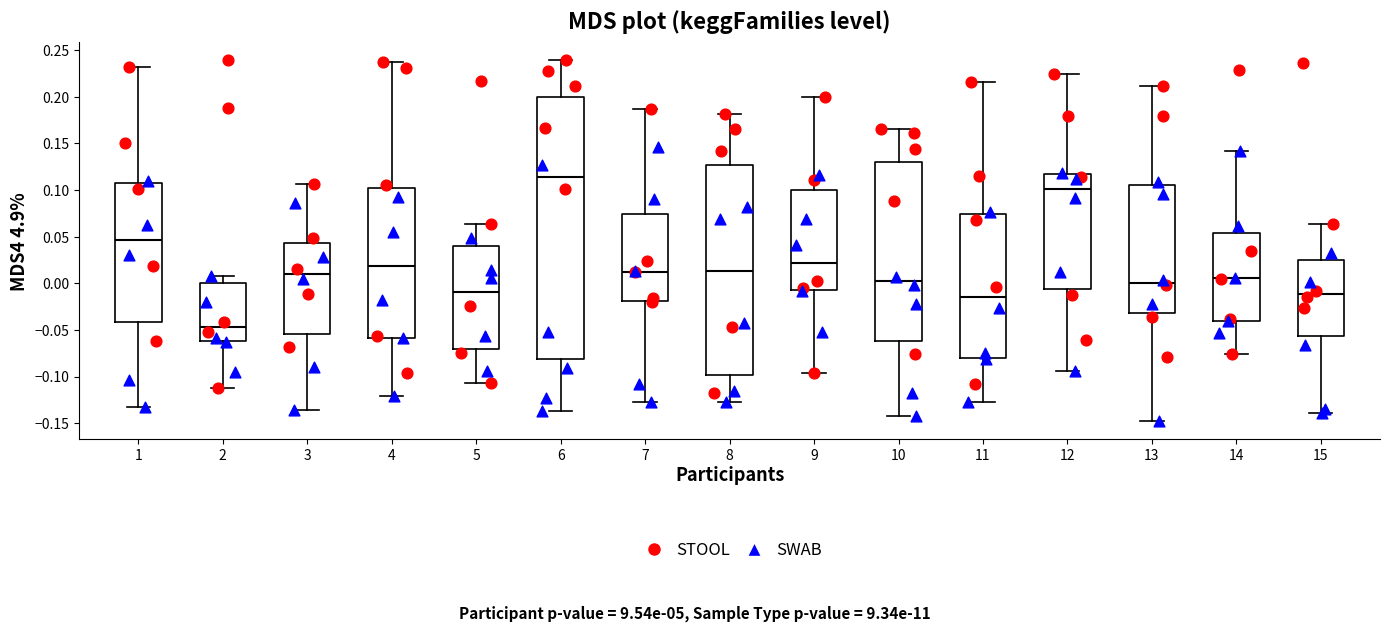

Reading left to right, transcribe this box plot: for each box, give where its median line is, the range the box spans, and where its two whiskers end, as read against the y-axis. The values are not printed on the chart, so give them approximately, as read against the axis.

1: median 0.045, box -0.040 to 0.110, whiskers -0.135 to 0.230
2: median -0.045, box -0.060 to 0.000, whiskers -0.110 to 0.005
3: median 0.010, box -0.055 to 0.045, whiskers -0.135 to 0.105
4: median 0.020, box -0.060 to 0.100, whiskers -0.120 to 0.235
5: median -0.010, box -0.070 to 0.040, whiskers -0.105 to 0.065
6: median 0.115, box -0.080 to 0.200, whiskers -0.135 to 0.240
7: median 0.010, box -0.020 to 0.075, whiskers -0.130 to 0.185
8: median 0.015, box -0.100 to 0.125, whiskers -0.130 to 0.180
9: median 0.020, box -0.005 to 0.100, whiskers -0.095 to 0.200
10: median 0.000, box -0.060 to 0.130, whiskers -0.140 to 0.165
11: median -0.015, box -0.080 to 0.075, whiskers -0.125 to 0.215
12: median 0.100, box -0.005 to 0.115, whiskers -0.095 to 0.225
13: median 0.000, box -0.030 to 0.105, whiskers -0.150 to 0.210
14: median 0.005, box -0.040 to 0.055, whiskers -0.075 to 0.140
15: median -0.010, box -0.055 to 0.025, whiskers -0.140 to 0.065